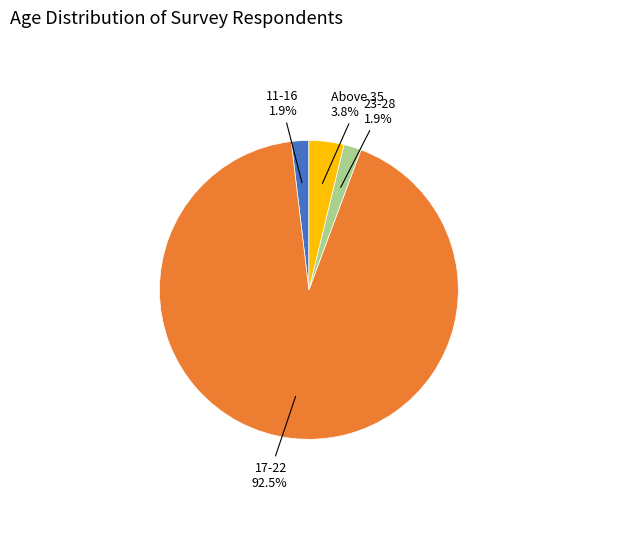

Does any single category account for the majority?

Yes